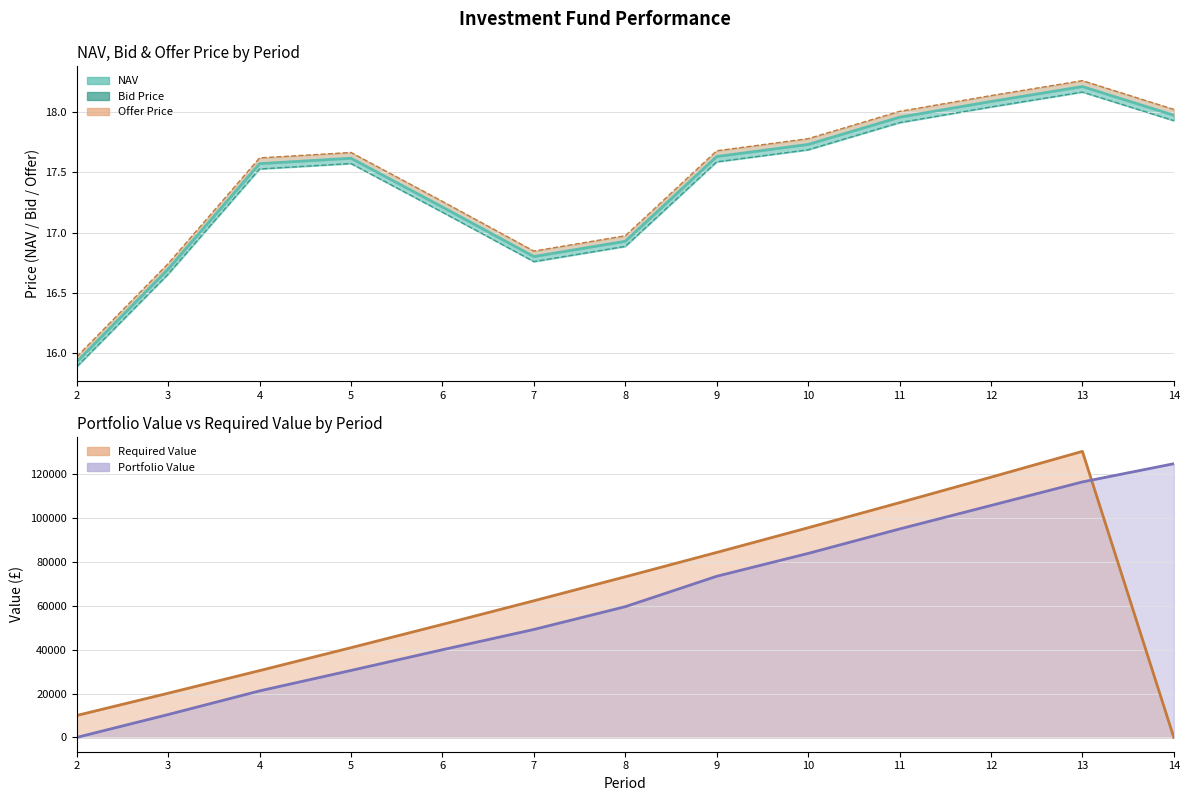

Reading left to right, extract all data points from this chart.

15.9	16.7	17.5	17.6	17.2	16.8	16.9	17.6	17.7	17.9	18.0	18.2	17.9